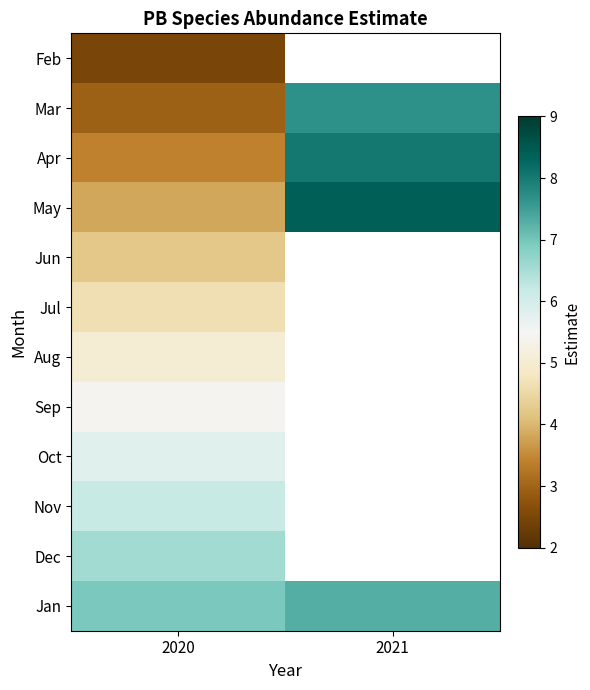

Is it true that Dec equals 6.6 at 2020?

True